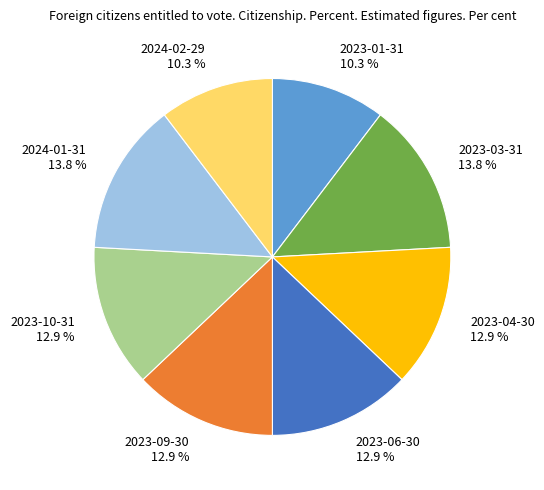

To the nearest percent, what is the difference between the 2024-02-29 and 2023-04-30 slice percentages?

3%